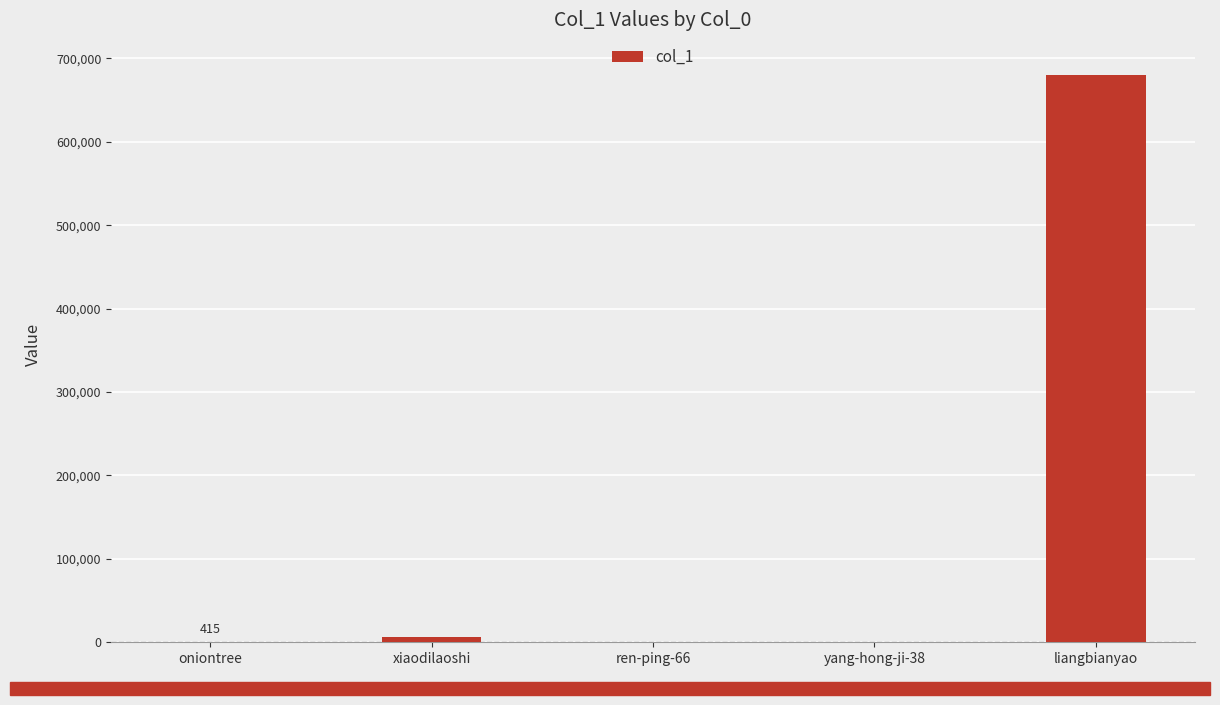

What is the greatest value displayed?

679828